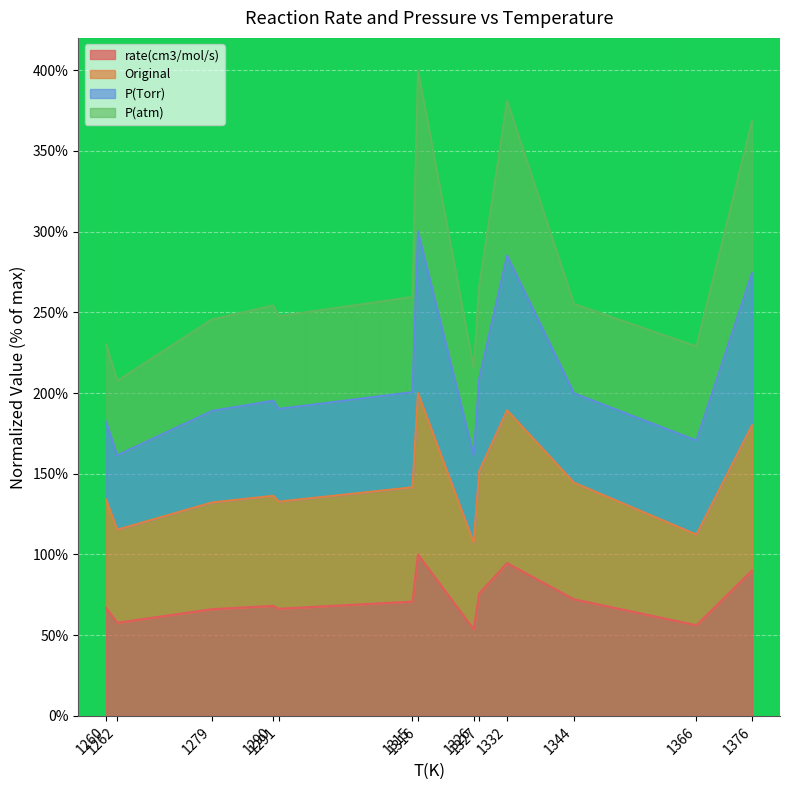

Where is Original nearest to the value 153?

1327